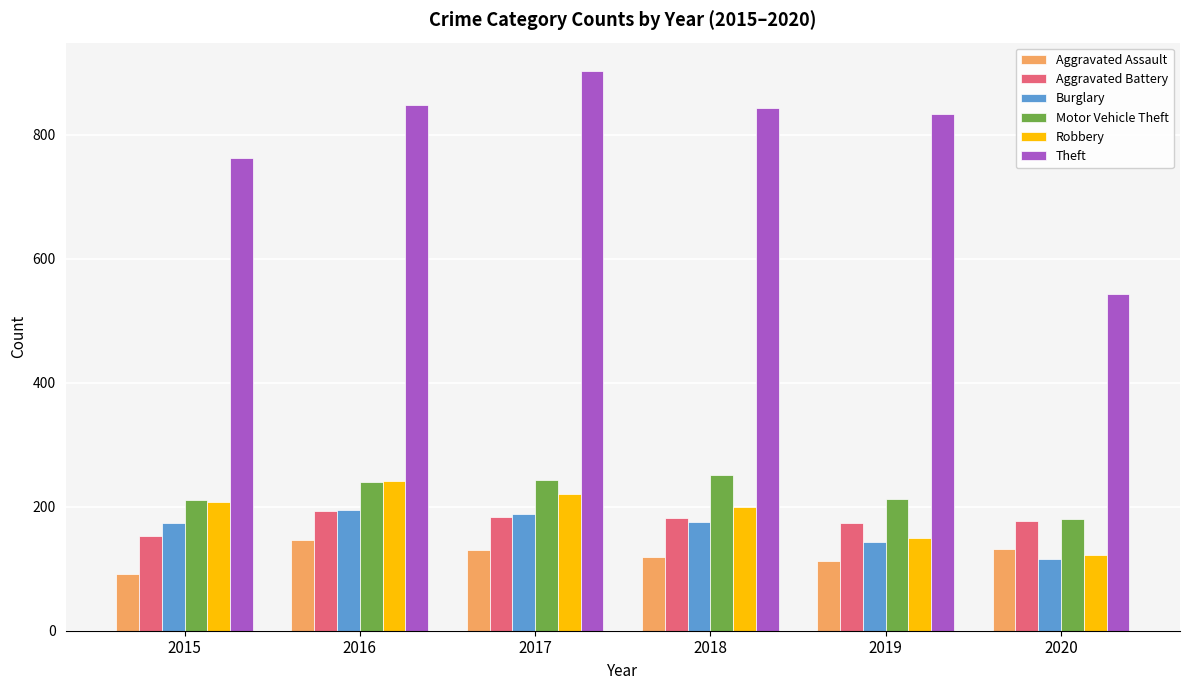

The value of Aggravated Battery at 2019 is 173. True or false?

True